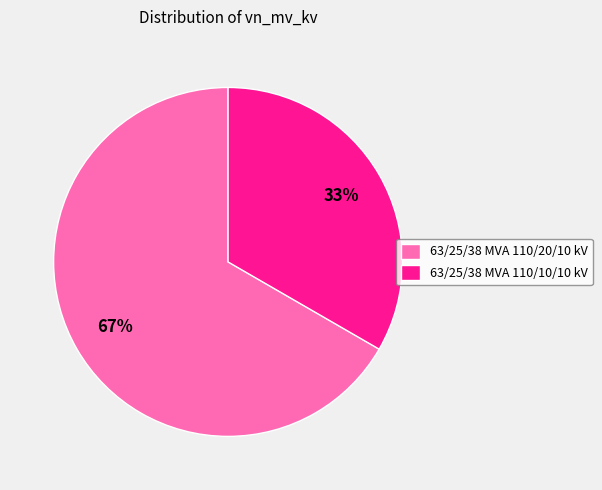

To the nearest percent, what portion does 63/25/38 MVA 110/10/10 kV represent?

33%